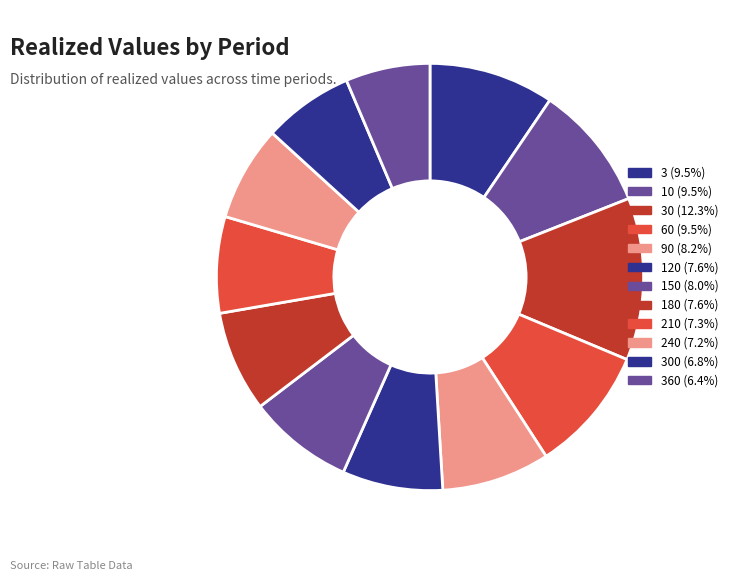

How many slices are in this pie chart?

12